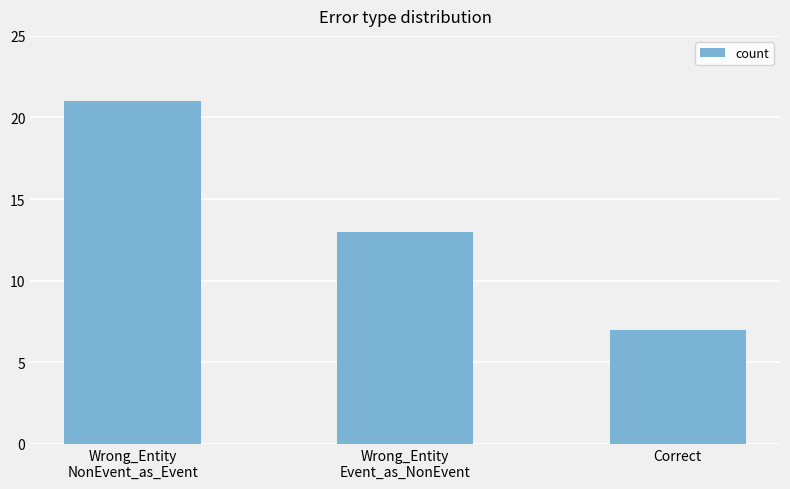

Count the values in the range 7 to 21.

3